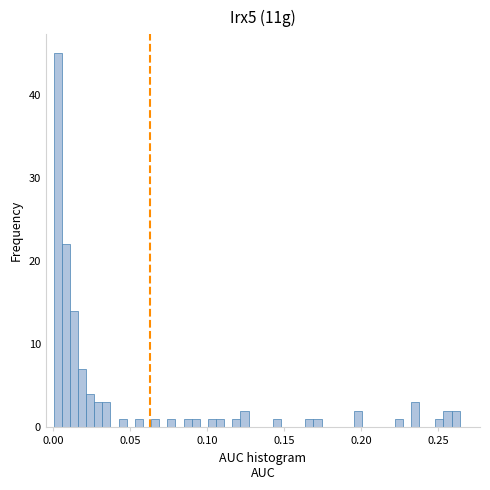

Around what value on the x-axis is the tallest bar? Give the approximate position of its centre, as read against the axis.

0.005